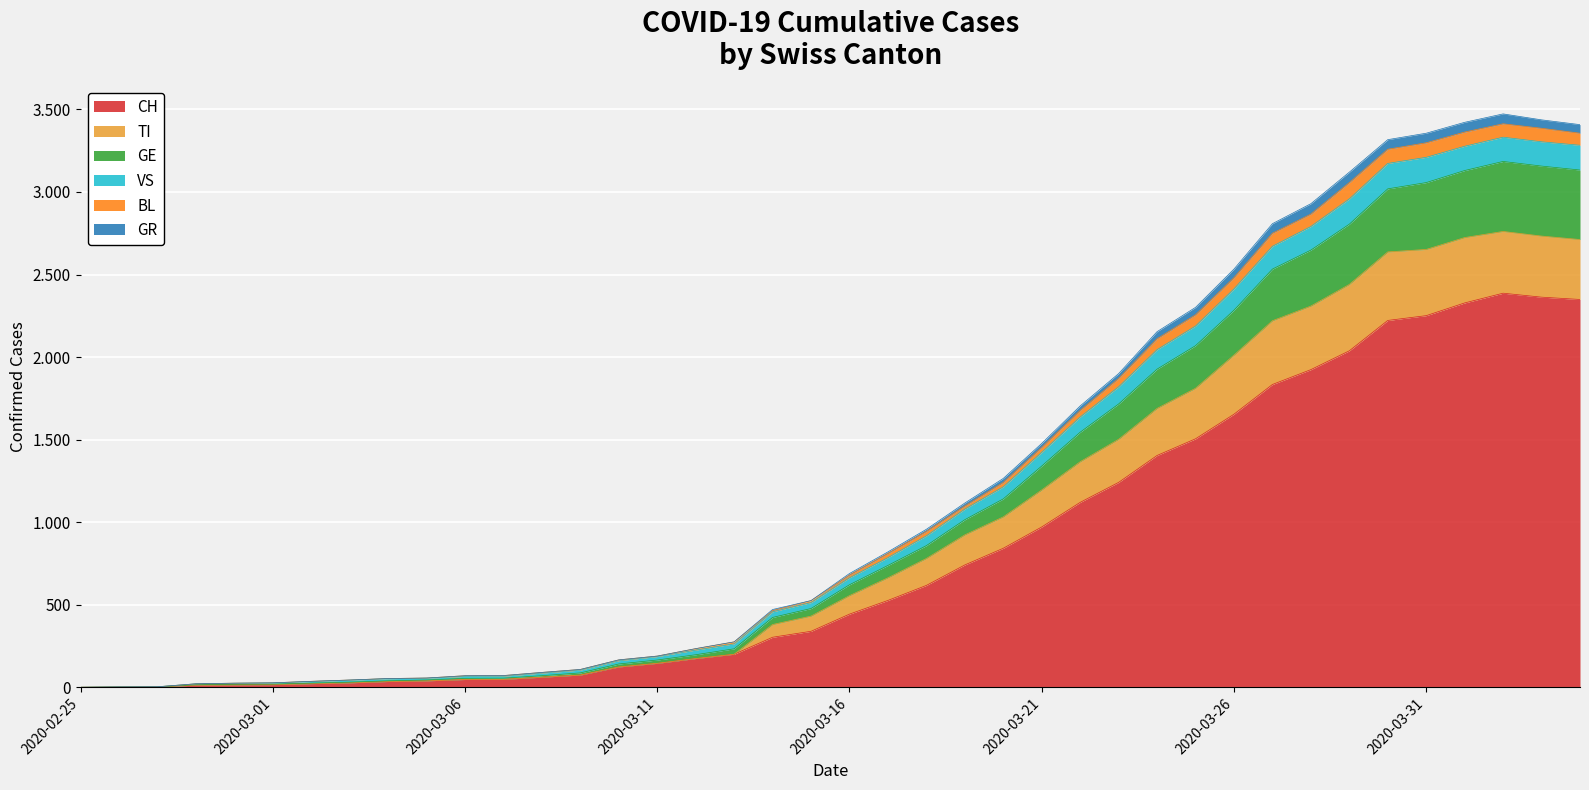

The value of BL at 2020-03-28 is 2866. True or false?

True